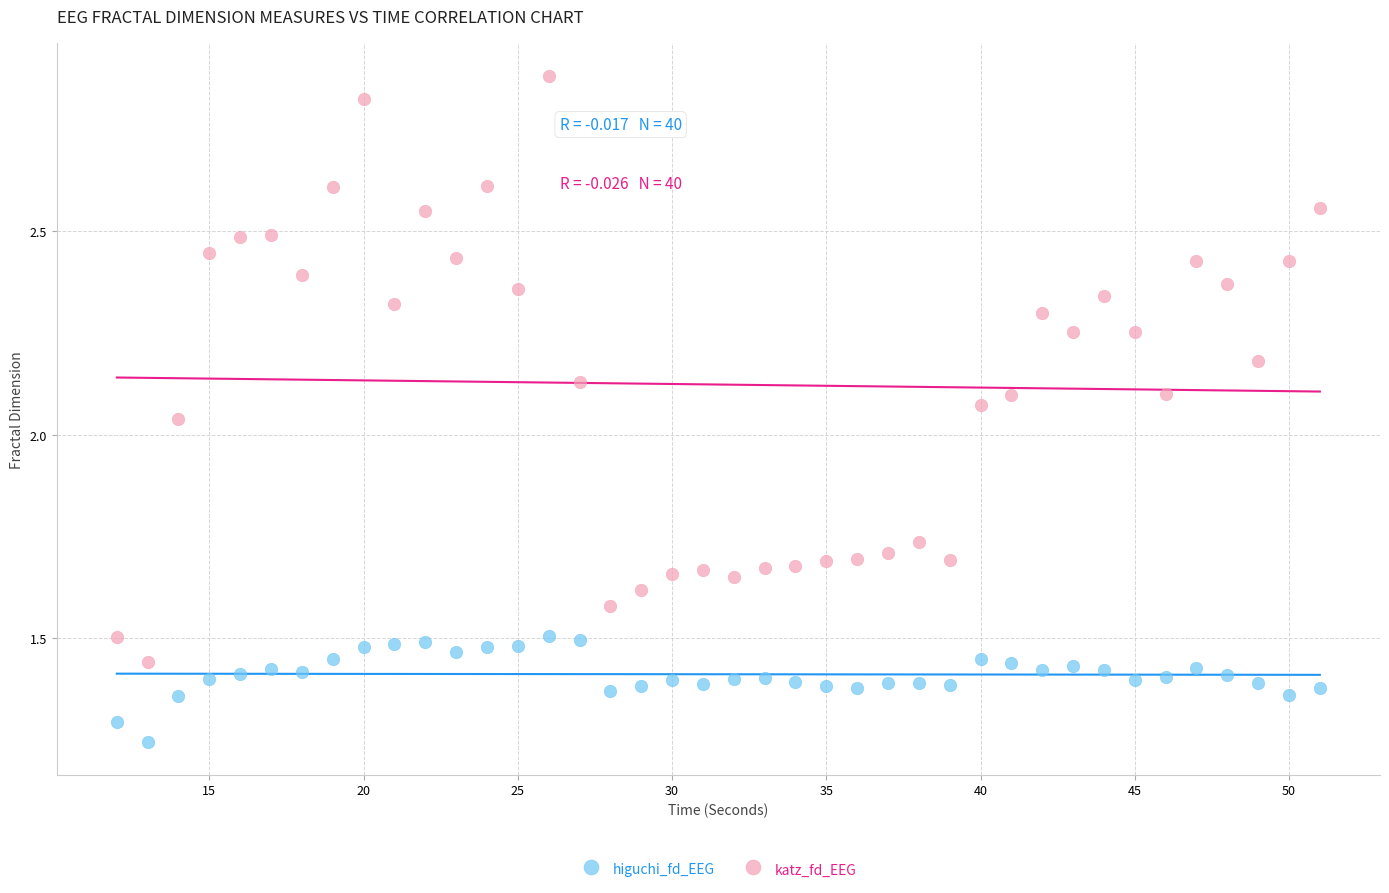

Which series reaches the minimum Y coordinate?

higuchi_fd_EEG